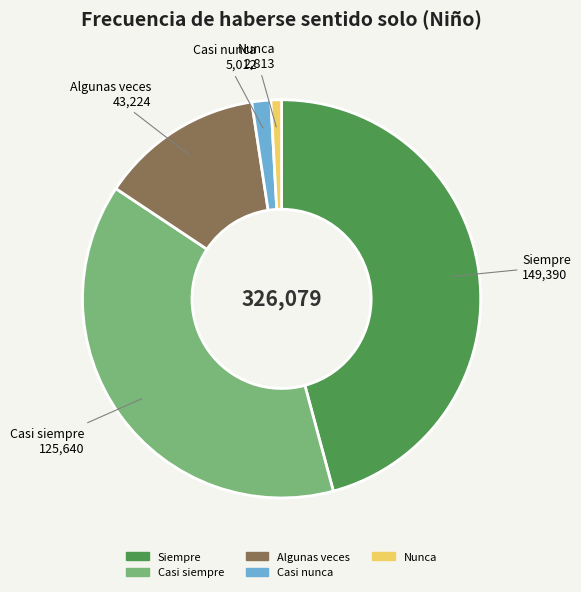

Which has a higher value, Siempre or Casi nunca?

Siempre